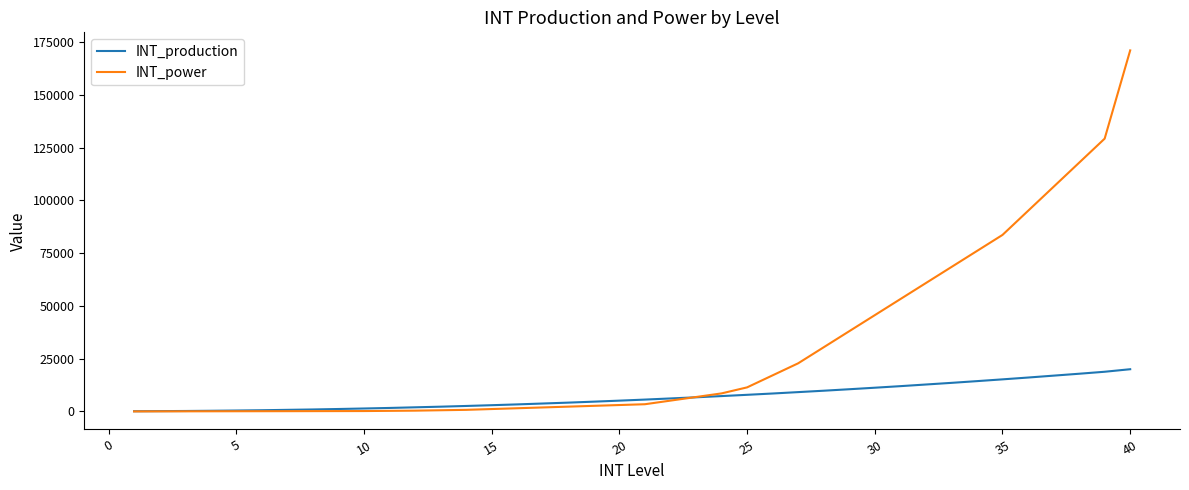

Rank the series by their average value, from lowest to highest.

INT_production, INT_power